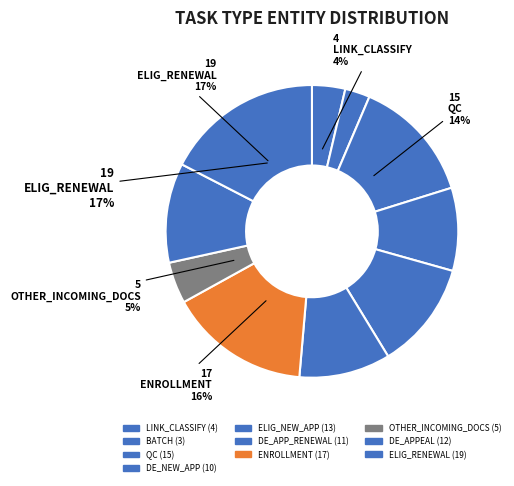

How many segments does this pie chart have?

10